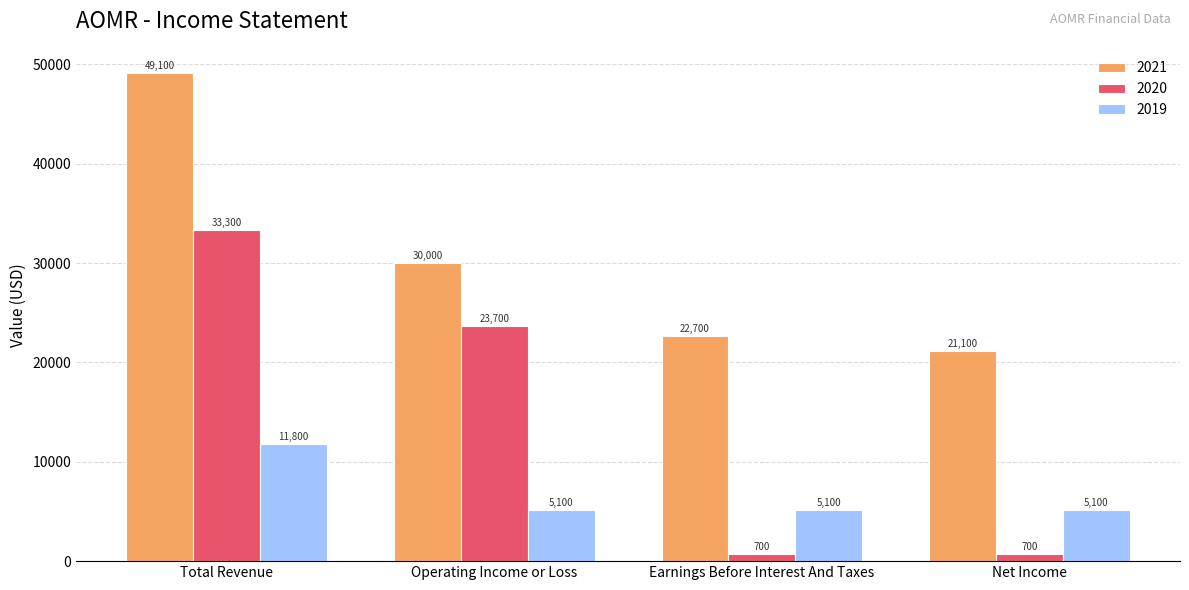

Reading right to left, extract all data points from this chart.

2021: 21100	22700	30000	49100
2020: 700	700	23700	33300
2019: 5100	5100	5100	11800